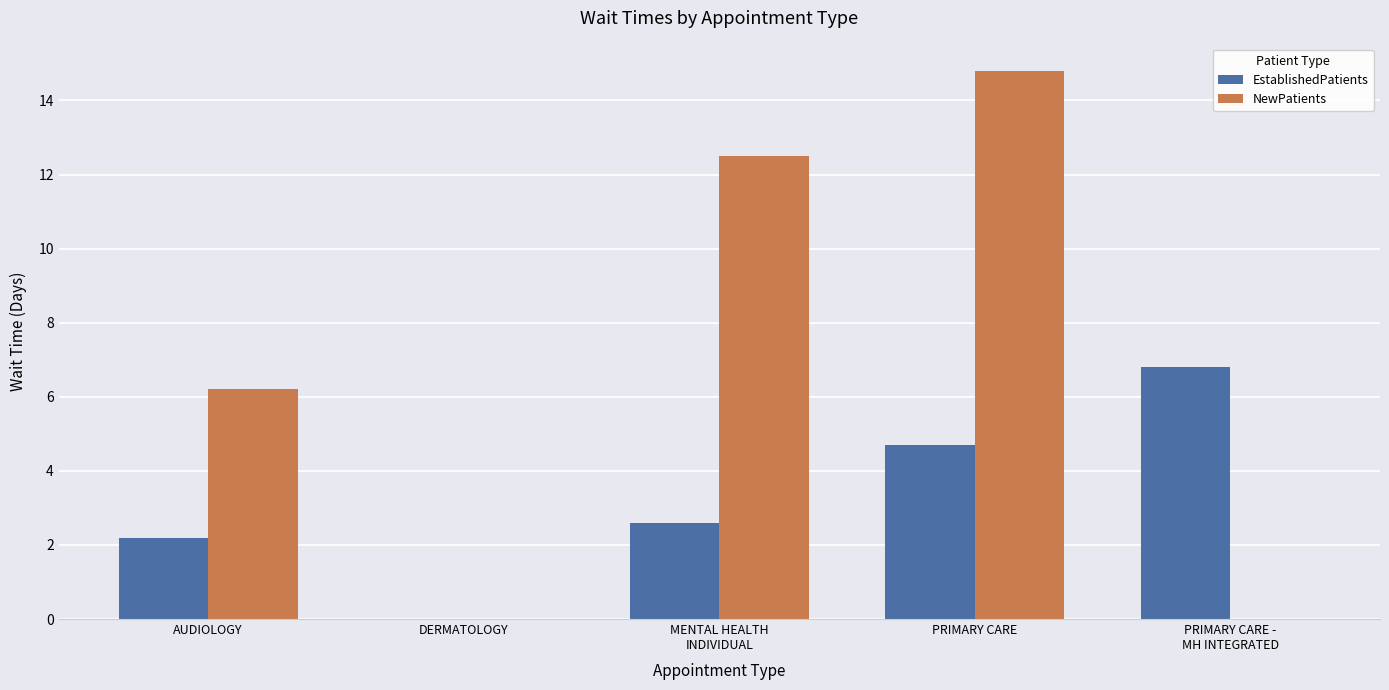

Reading left to right, list all the values displayed in this chart.

EstablishedPatients: AUDIOLOGY=2.2	DERMATOLOGY=0.0	MENTAL HEALTH
INDIVIDUAL=2.6	PRIMARY CARE=4.7	PRIMARY CARE -
MH INTEGRATED=6.8
NewPatients: AUDIOLOGY=6.2	DERMATOLOGY=0.0	MENTAL HEALTH
INDIVIDUAL=12.5	PRIMARY CARE=14.8	PRIMARY CARE -
MH INTEGRATED=0.0